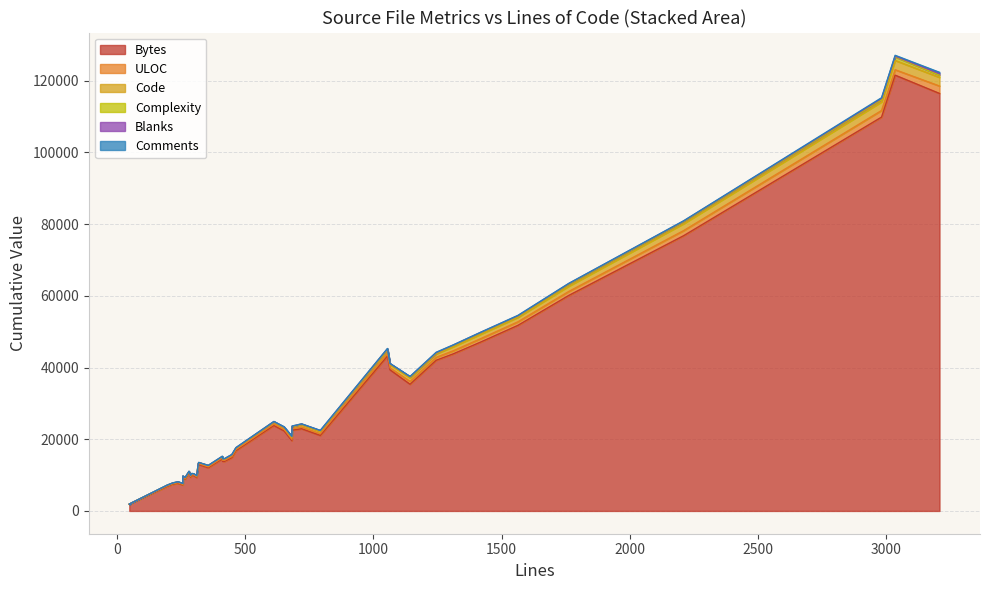

What is the total value across all series at 217?

7814